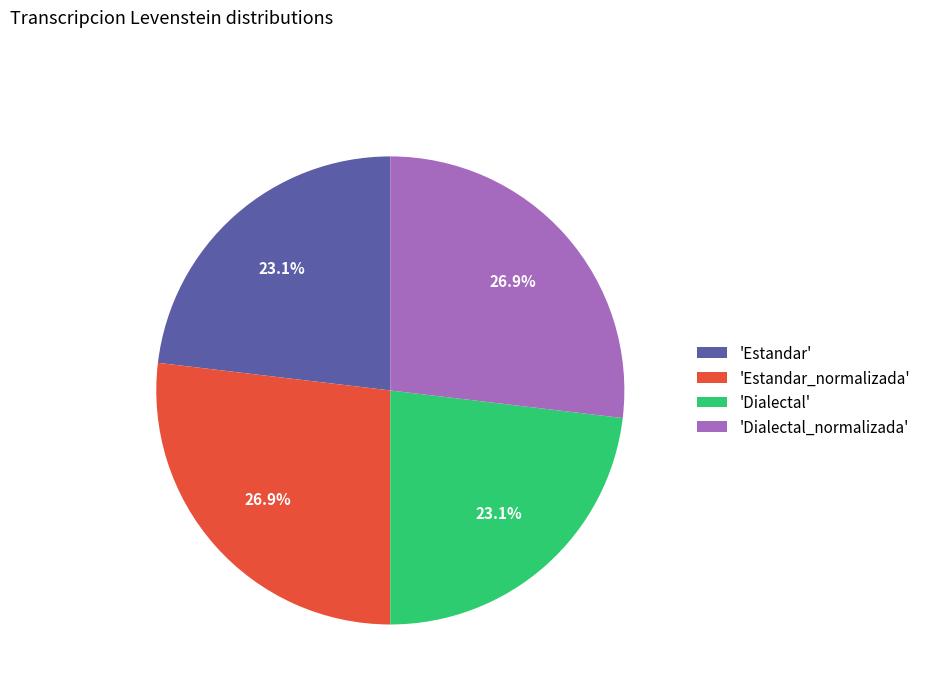

Approximately how many times larger is the value at 'Dialectal' compared to 'Estandar'?

1.0